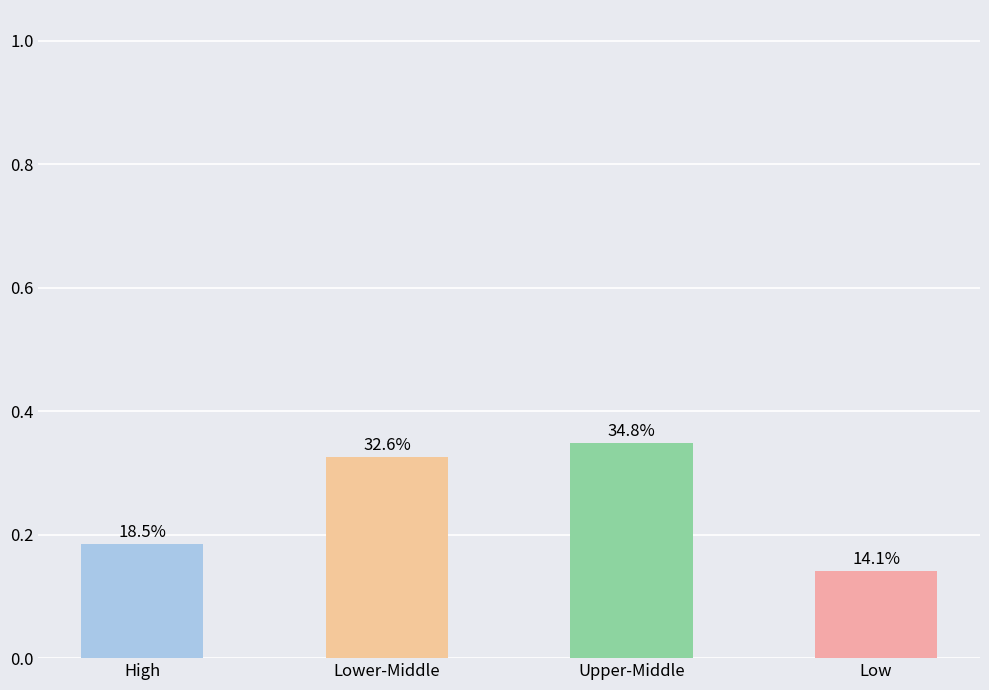

At which category does the chart reach its peak across all series?

Upper-Middle